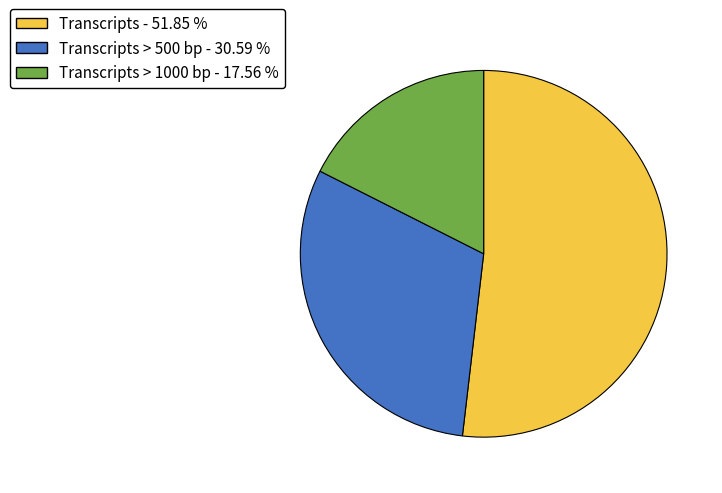

Is there a majority slice in this chart?

Yes